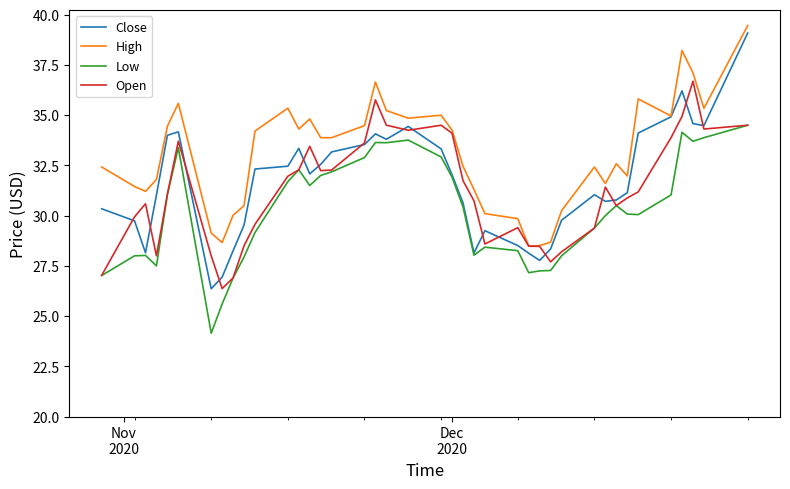

True or false: Low and High intersect in this chart.

False